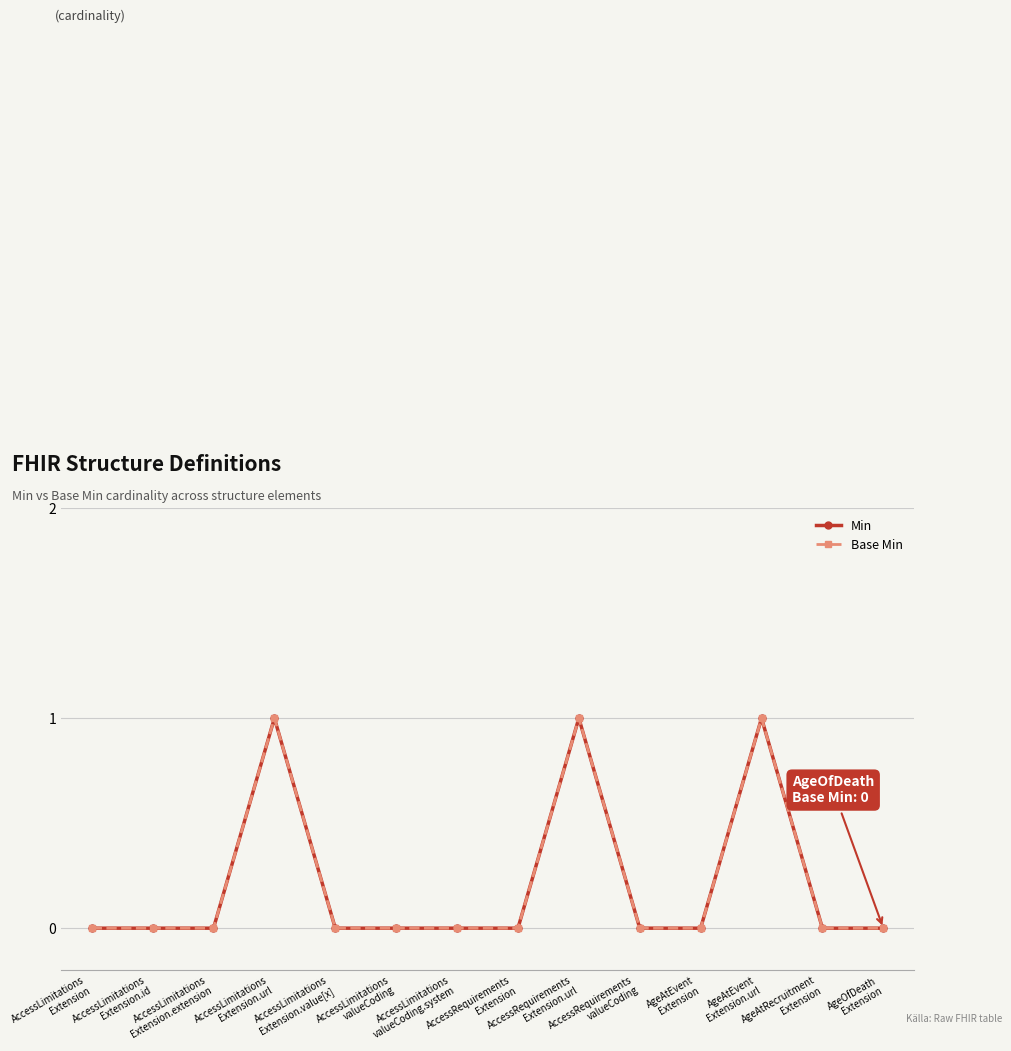

Reading left to right, list all the values displayed in this chart.

Min: AccessLimitations
Extension=0	AccessLimitations
Extension.id=0	AccessLimitations
Extension.extension=0	AccessLimitations
Extension.url=1	AccessLimitations
Extension.value[x]=0	AccessLimitations
valueCoding=0	AccessLimitations
valueCoding.system=0	AccessRequirements
Extension=0	AccessRequirements
Extension.url=1	AccessRequirements
valueCoding=0	AgeAtEvent
Extension=0	AgeAtEvent
Extension.url=1	AgeAtRecruitment
Extension=0	AgeOfDeath
Extension=0
Base Min: AccessLimitations
Extension=0	AccessLimitations
Extension.id=0	AccessLimitations
Extension.extension=0	AccessLimitations
Extension.url=1	AccessLimitations
Extension.value[x]=0	AccessLimitations
valueCoding=0	AccessLimitations
valueCoding.system=0	AccessRequirements
Extension=0	AccessRequirements
Extension.url=1	AccessRequirements
valueCoding=0	AgeAtEvent
Extension=0	AgeAtEvent
Extension.url=1	AgeAtRecruitment
Extension=0	AgeOfDeath
Extension=0